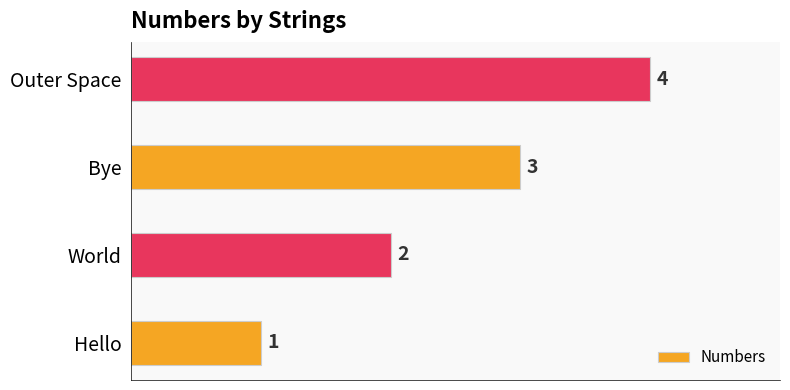

List the labels in order of value, largest first.

Outer Space, Bye, World, Hello